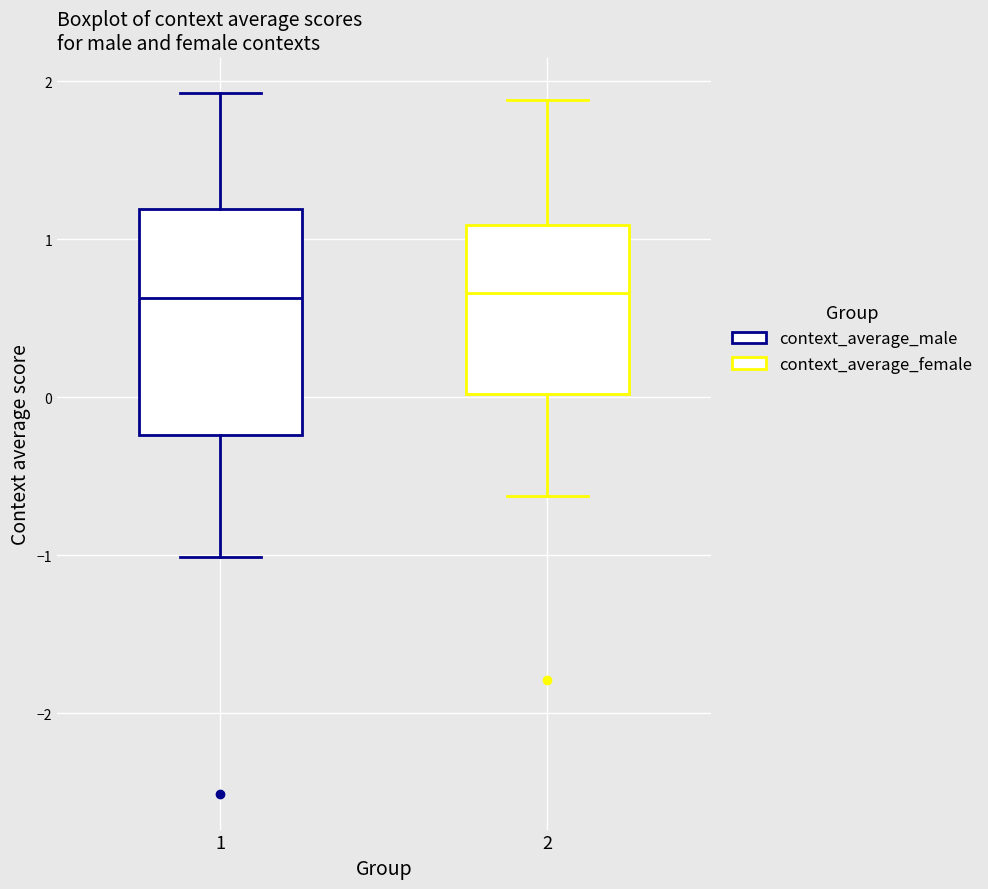

Reading left to right, transcribe this box plot: for each box, give where its median line is, the range the box spans, and where its two whiskers end, as read against the y-axis. The values are not printed on the chart, so give them approximately, as read against the axis.

1: median 0.6, box -0.2 to 1.2, whiskers -1.0 to 1.9
2: median 0.7, box 0.0 to 1.1, whiskers -0.6 to 1.9